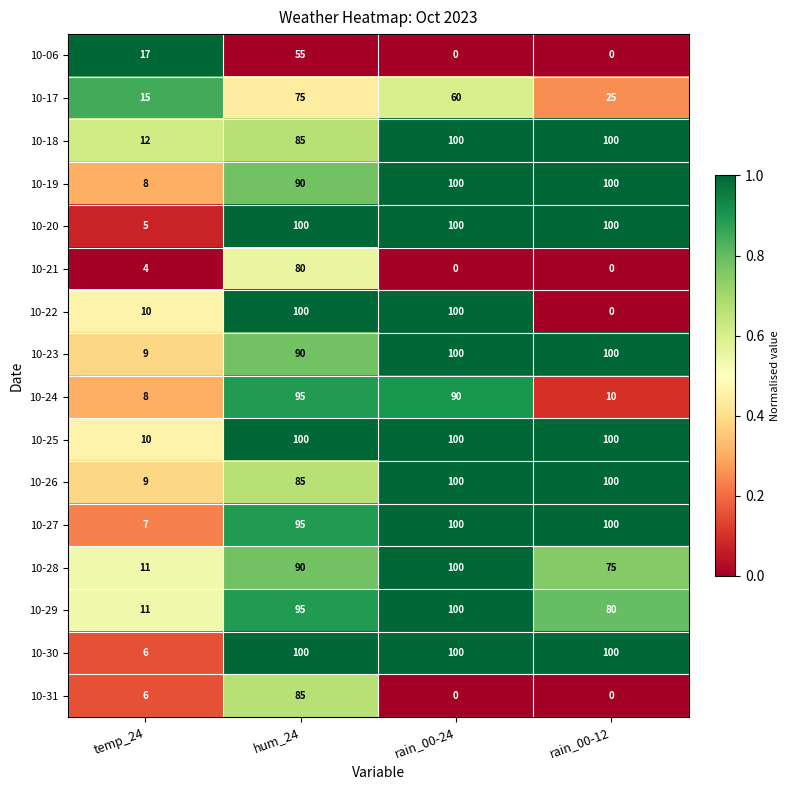

The 10-30 series shows 164 at hum_24. True or false?

False